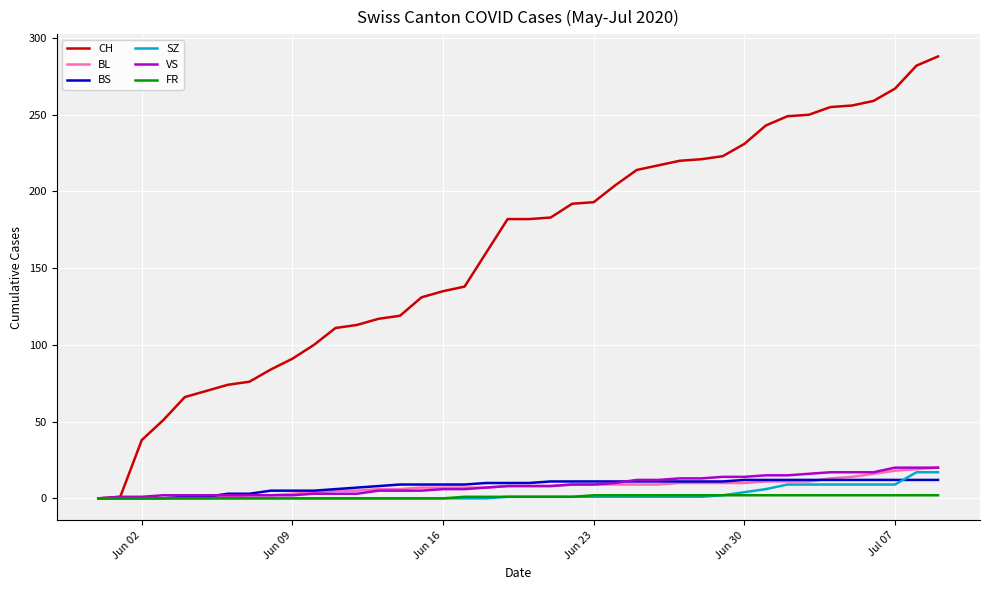

Which series has the largest range (max minus min)?

CH